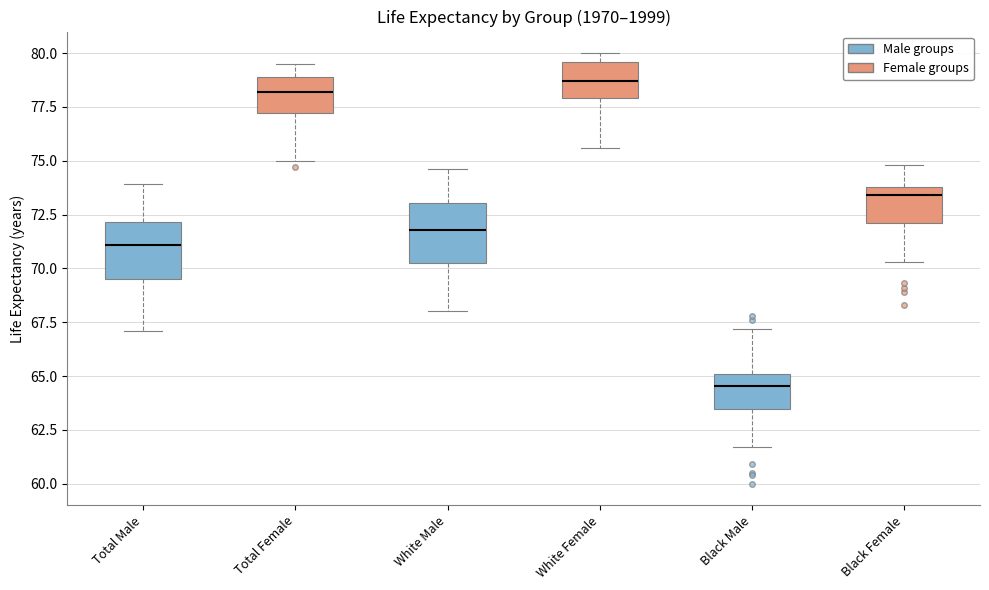

Reading left to right, transcribe this box plot: for each box, give where its median line is, the range the box spans, and where its two whiskers end, as read against the y-axis. The values are not printed on the chart, so give them approximately, as read against the axis.

Total Male: median 71.0, box 69.5 to 72.0, whiskers 67.0 to 74.0
Total Female: median 78.0, box 77.0 to 79.0, whiskers 75.0 to 79.5
White Male: median 72.0, box 70.5 to 73.0, whiskers 68.0 to 74.5
White Female: median 78.5, box 78.0 to 79.5, whiskers 75.5 to 80.0
Black Male: median 64.5, box 63.5 to 65.0, whiskers 61.5 to 67.0
Black Female: median 73.5, box 72.0 to 74.0, whiskers 70.5 to 75.0